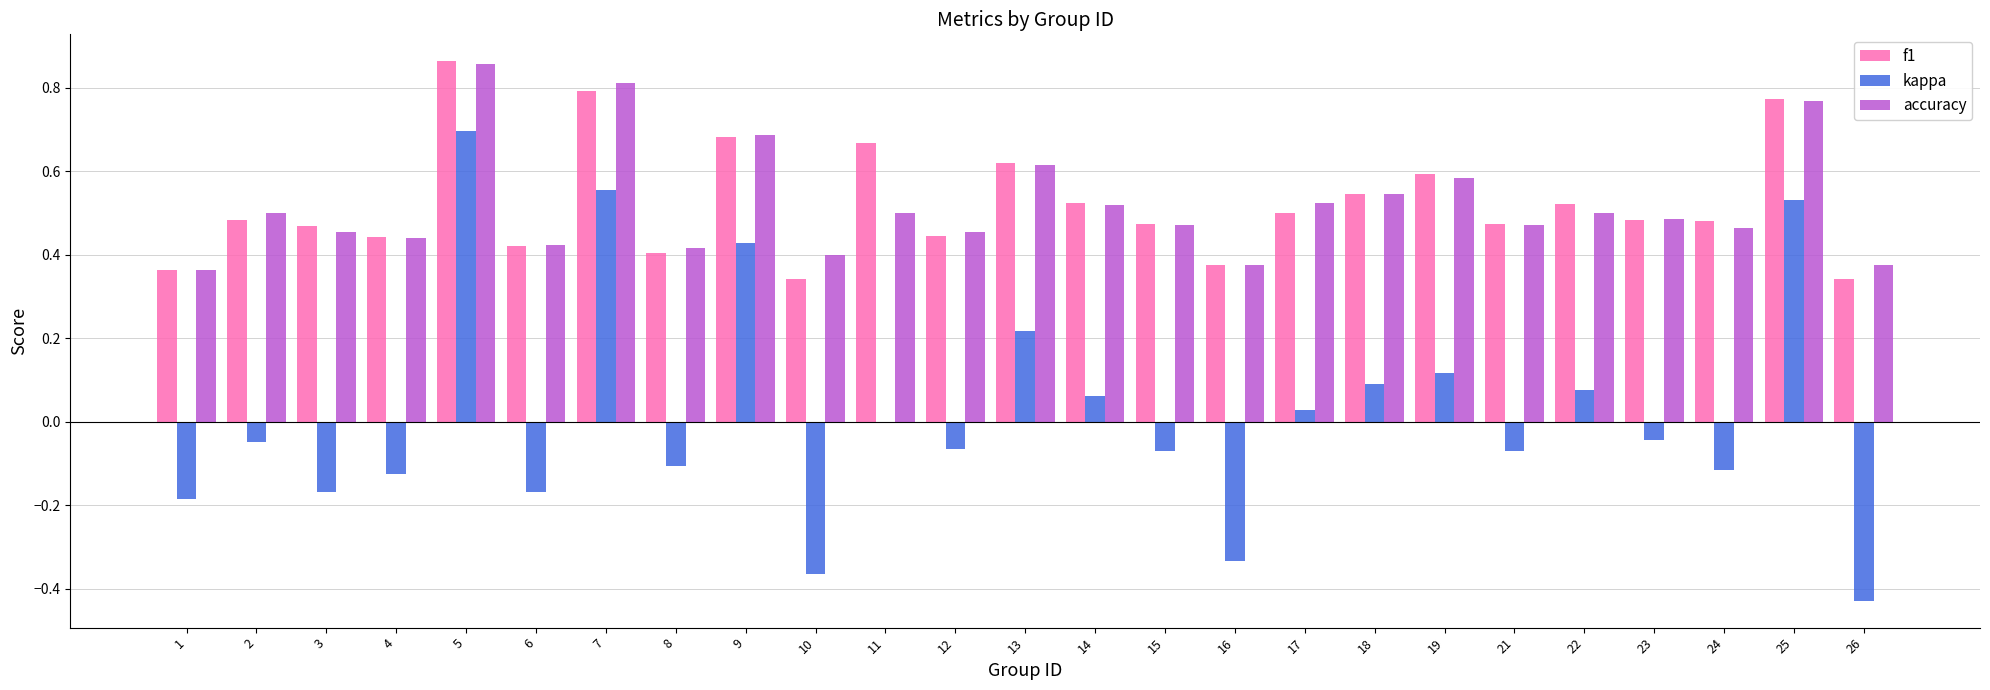

Between 15 and 24, which series saw the biggest shift?

kappa